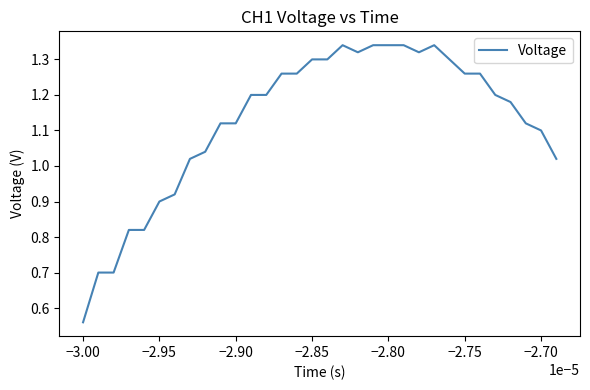

Count the number of categories in the chart.

32